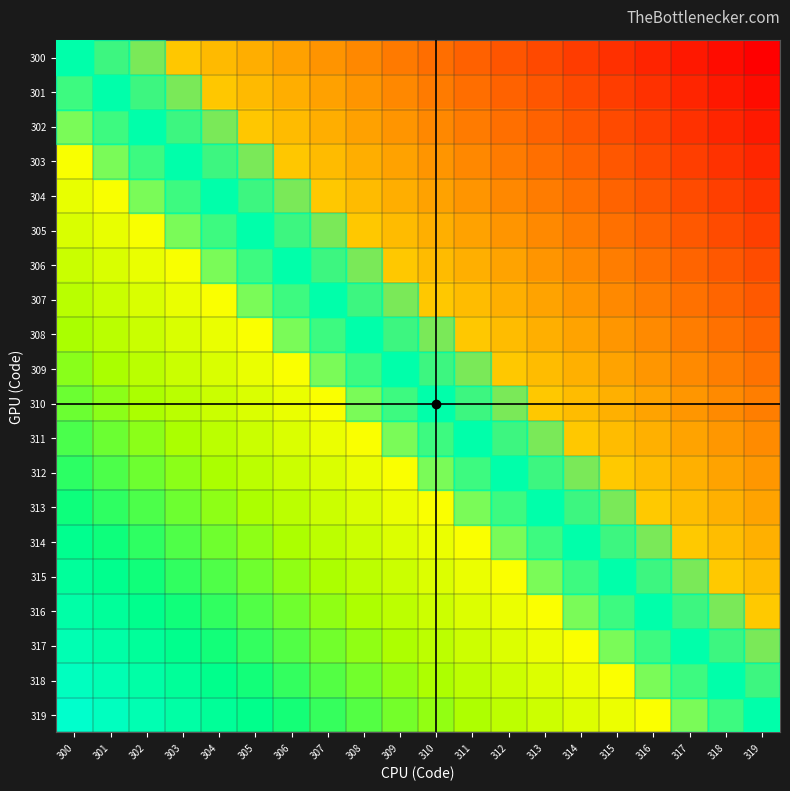

Reading right to left, list all the values displayed in this chart.

300: 319=0.5	318=0.5	317=0.5	316=0.5	315=0.5	314=0.5	313=0.5	312=0.5	311=0.5	310=0.5	309=0.5	308=0.5	307=0.5	306=0.5	305=0.5	304=0.5	303=0.5	302=0.5	301=0.5	300=0.5
301: 319=0.5	318=0.5	317=0.5	316=0.5	315=0.5	314=0.5	313=0.5	312=0.5	311=0.5	310=0.5	309=0.5	308=0.5	307=0.5	306=0.5	305=0.5	304=0.5	303=0.5	302=0.5	301=0.5	300=0.5
302: 319=0.5	318=0.5	317=0.5	316=0.5	315=0.5	314=0.5	313=0.5	312=0.5	311=0.5	310=0.5	309=0.5	308=0.5	307=0.5	306=0.5	305=0.5	304=0.5	303=0.5	302=0.5	301=0.5	300=0.5
303: 319=0.5	318=0.5	317=0.5	316=0.5	315=0.5	314=0.5	313=0.5	312=0.5	311=0.5	310=0.5	309=0.5	308=0.5	307=0.5	306=0.5	305=0.5	304=0.5	303=0.5	302=0.5	301=0.5	300=0.5
304: 319=0.5	318=0.5	317=0.5	316=0.5	315=0.5	314=0.5	313=0.5	312=0.5	311=0.5	310=0.5	309=0.5	308=0.5	307=0.5	306=0.5	305=0.5	304=0.5	303=0.5	302=0.5	301=0.5	300=0.5
305: 319=0.5	318=0.5	317=0.5	316=0.5	315=0.5	314=0.5	313=0.5	312=0.5	311=0.5	310=0.5	309=0.5	308=0.5	307=0.5	306=0.5	305=0.5	304=0.5	303=0.5	302=0.5	301=0.5	300=0.5
306: 319=0.5	318=0.5	317=0.5	316=0.5	315=0.5	314=0.5	313=0.5	312=0.5	311=0.5	310=0.5	309=0.5	308=0.5	307=0.5	306=0.5	305=0.5	304=0.5	303=0.5	302=0.5	301=0.5	300=0.5
307: 319=0.5	318=0.5	317=0.5	316=0.5	315=0.5	314=0.5	313=0.5	312=0.5	311=0.5	310=0.5	309=0.5	308=0.5	307=0.5	306=0.5	305=0.5	304=0.5	303=0.5	302=0.5	301=0.5	300=0.5
308: 319=0.5	318=0.5	317=0.5	316=0.5	315=0.5	314=0.5	313=0.5	312=0.5	311=0.5	310=0.5	309=0.5	308=0.5	307=0.5	306=0.5	305=0.5	304=0.5	303=0.5	302=0.5	301=0.5	300=0.5
309: 319=0.5	318=0.5	317=0.5	316=0.5	315=0.5	314=0.5	313=0.5	312=0.5	311=0.5	310=0.5	309=0.5	308=0.5	307=0.5	306=0.5	305=0.5	304=0.5	303=0.5	302=0.5	301=0.5	300=0.5
310: 319=0.5	318=0.5	317=0.5	316=0.5	315=0.5	314=0.5	313=0.5	312=0.5	311=0.5	310=0.5	309=0.5	308=0.5	307=0.5	306=0.5	305=0.5	304=0.5	303=0.5	302=0.5	301=0.5	300=0.5
311: 319=0.5	318=0.5	317=0.5	316=0.5	315=0.5	314=0.5	313=0.5	312=0.5	311=0.5	310=0.5	309=0.5	308=0.5	307=0.5	306=0.5	305=0.5	304=0.5	303=0.5	302=0.5	301=0.5	300=0.5
312: 319=0.5	318=0.5	317=0.5	316=0.5	315=0.5	314=0.5	313=0.5	312=0.5	311=0.5	310=0.5	309=0.5	308=0.5	307=0.5	306=0.5	305=0.5	304=0.5	303=0.5	302=0.5	301=0.5	300=0.5
313: 319=0.5	318=0.5	317=0.5	316=0.5	315=0.5	314=0.5	313=0.5	312=0.5	311=0.5	310=0.5	309=0.5	308=0.5	307=0.5	306=0.5	305=0.5	304=0.5	303=0.5	302=0.5	301=0.5	300=0.5
314: 319=0.5	318=0.5	317=0.5	316=0.5	315=0.5	314=0.5	313=0.5	312=0.5	311=0.5	310=0.5	309=0.5	308=0.5	307=0.5	306=0.5	305=0.5	304=0.5	303=0.5	302=0.5	301=0.5	300=0.5
315: 319=0.5	318=0.5	317=0.5	316=0.5	315=0.5	314=0.5	313=0.5	312=0.5	311=0.5	310=0.5	309=0.5	308=0.5	307=0.5	306=0.5	305=0.5	304=0.5	303=0.5	302=0.5	301=0.5	300=0.5
316: 319=0.5	318=0.5	317=0.5	316=0.5	315=0.5	314=0.5	313=0.5	312=0.5	311=0.5	310=0.5	309=0.5	308=0.5	307=0.5	306=0.5	305=0.5	304=0.5	303=0.5	302=0.5	301=0.5	300=0.5
317: 319=0.5	318=0.5	317=0.5	316=0.5	315=0.5	314=0.5	313=0.5	312=0.5	311=0.5	310=0.5	309=0.5	308=0.5	307=0.5	306=0.5	305=0.5	304=0.5	303=0.5	302=0.5	301=0.5	300=0.5
318: 319=0.5	318=0.5	317=0.5	316=0.5	315=0.5	314=0.5	313=0.5	312=0.5	311=0.5	310=0.5	309=0.5	308=0.5	307=0.5	306=0.5	305=0.5	304=0.5	303=0.5	302=0.5	301=0.5	300=0.5
319: 319=0.5	318=0.5	317=0.5	316=0.5	315=0.5	314=0.5	313=0.5	312=0.5	311=0.5	310=0.5	309=0.5	308=0.5	307=0.5	306=0.5	305=0.5	304=0.5	303=0.5	302=0.5	301=0.5	300=0.5